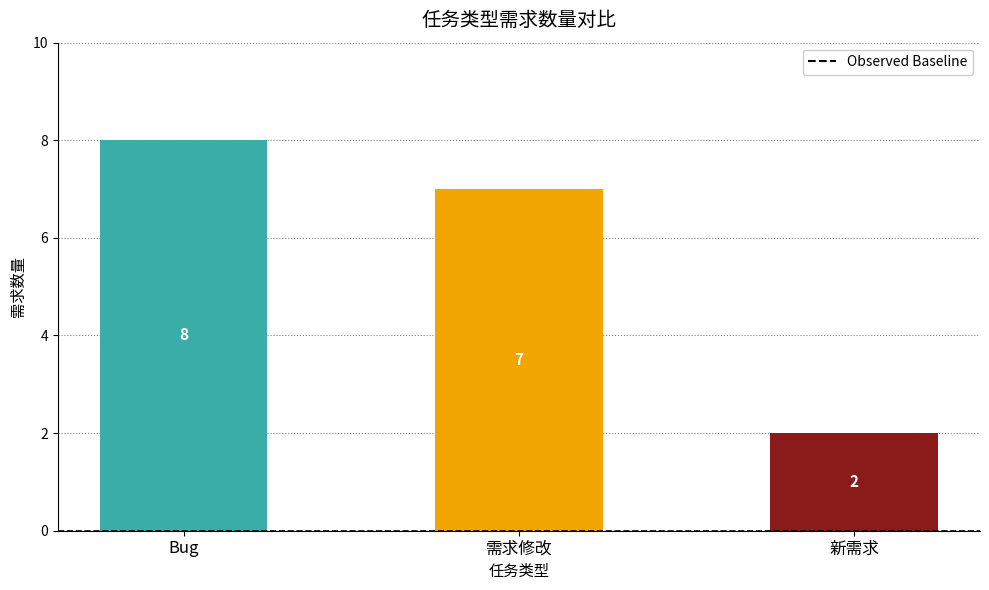

Is it true that the value at 新需求 is 2?

True